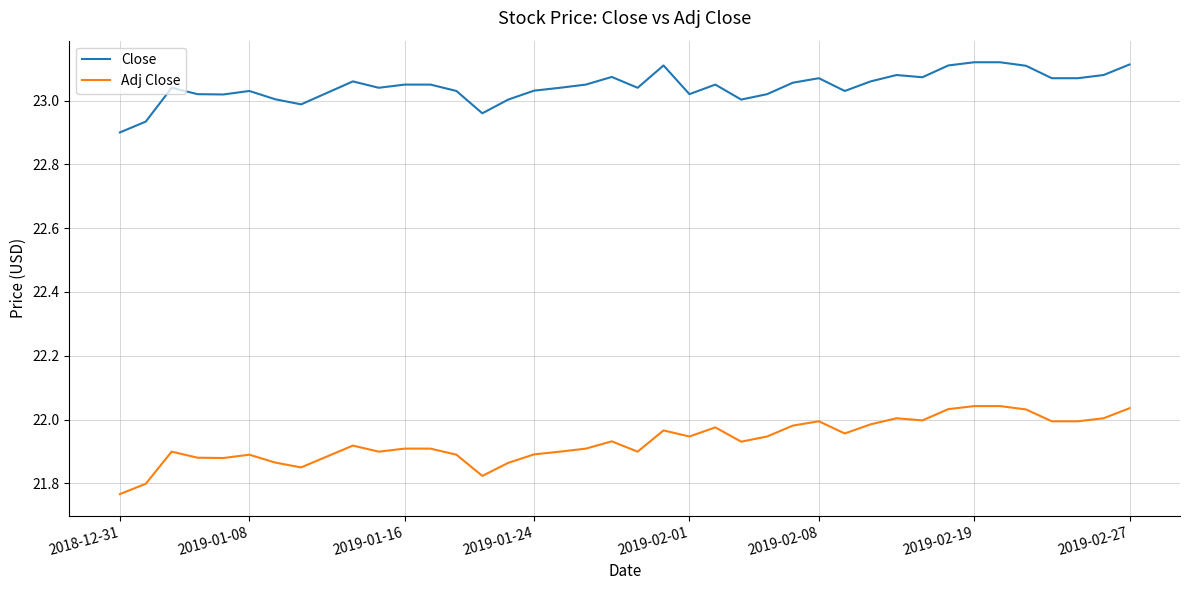

True or false: Close and Adj Close cross at least once.

False